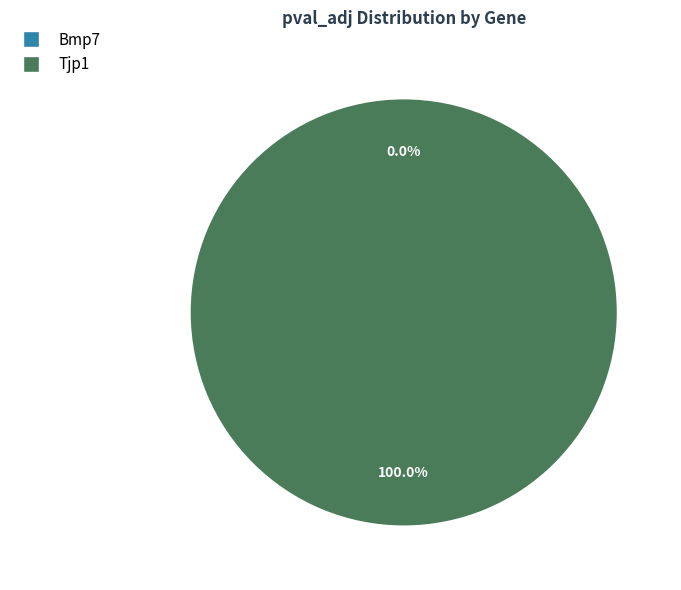

Is it true that Bmp7 is 0% of the pie?

True